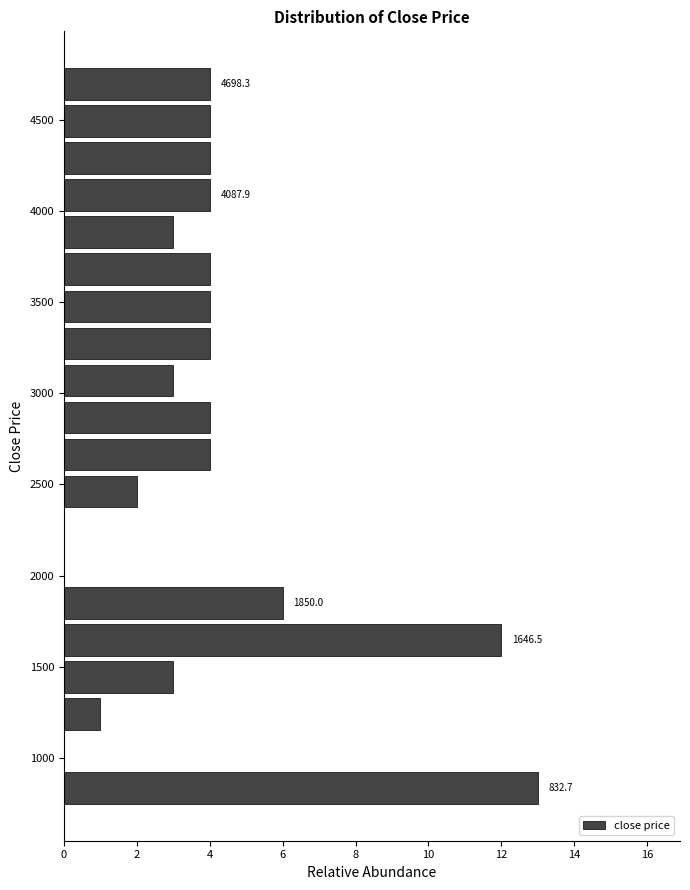

Over which range of the y-axis is the bar longest?

750 to 950